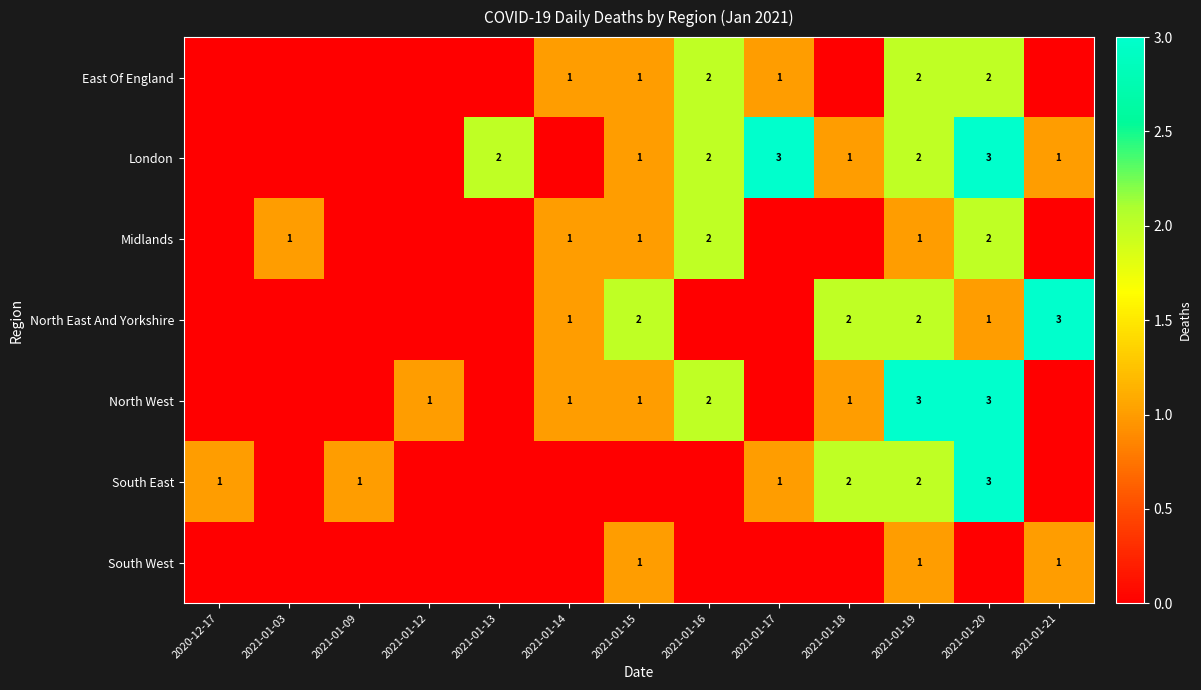

Is it true that North West equals 2 at 2021-01-12?

False